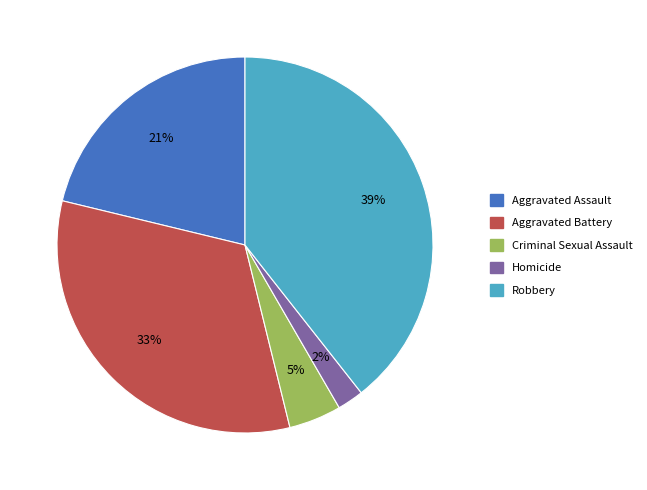

Which slice is the smallest?

Homicide